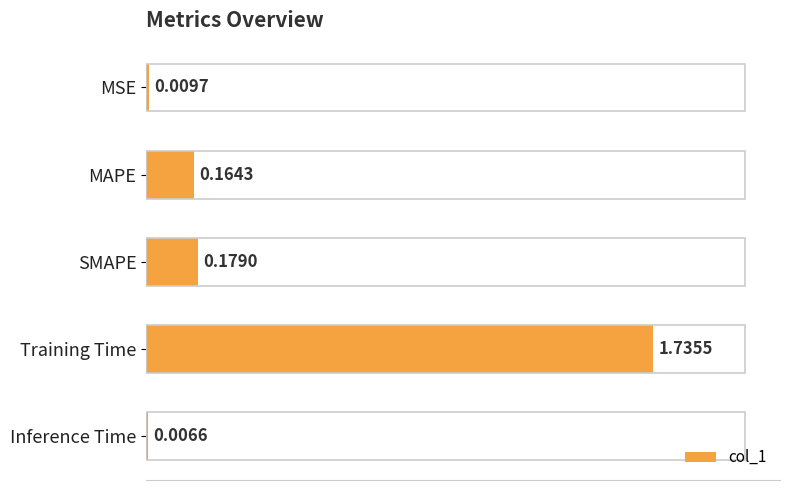

What is the label of the 4th bar from the top?

Training Time